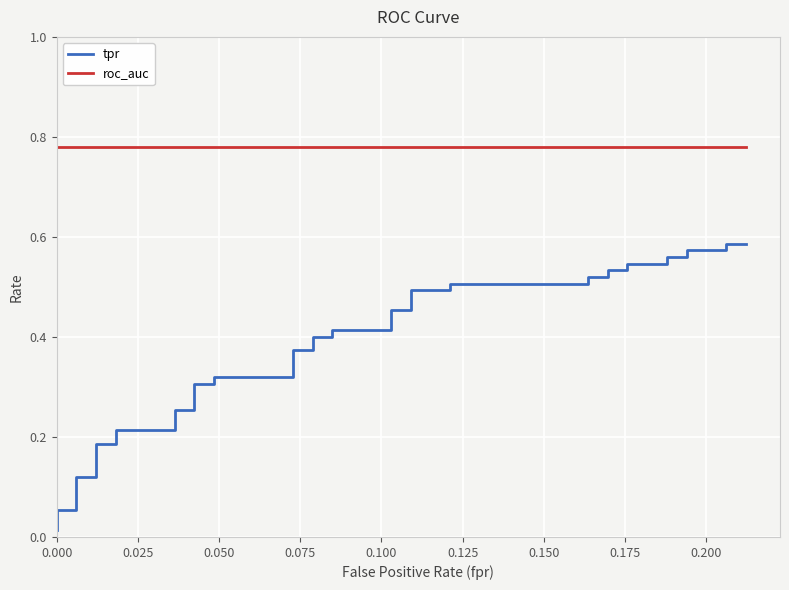

Is the value of tpr at 31 greater than the value of roc_auc at 32?

No